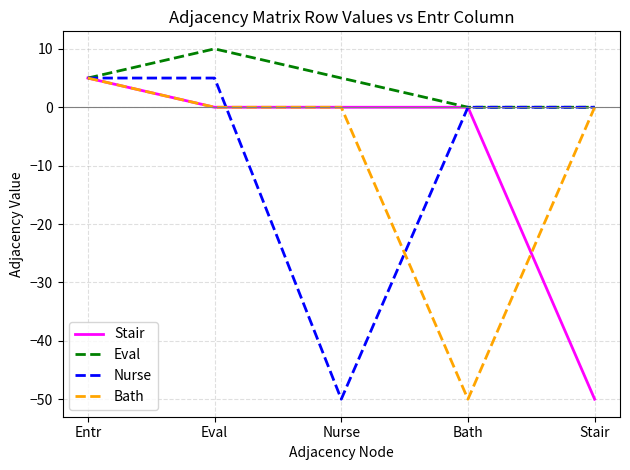

Is it true that Bath equals -50 at Bath?

True